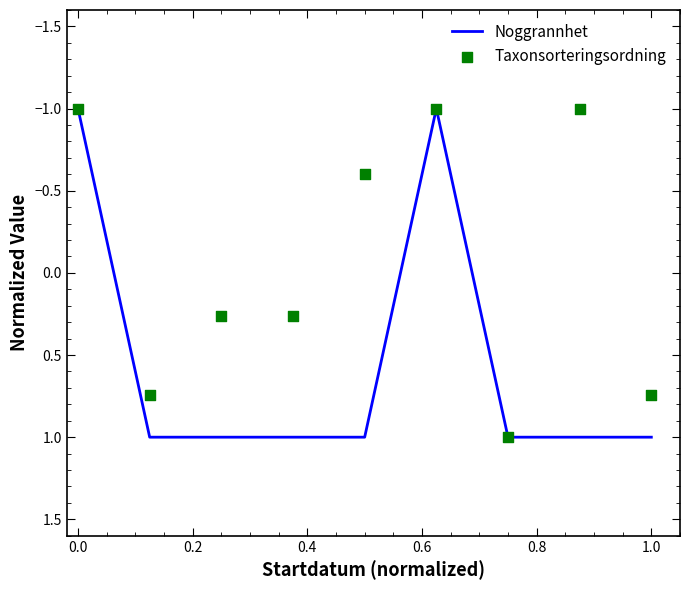

Which series contains the lowest Y value?

Noggrannhet